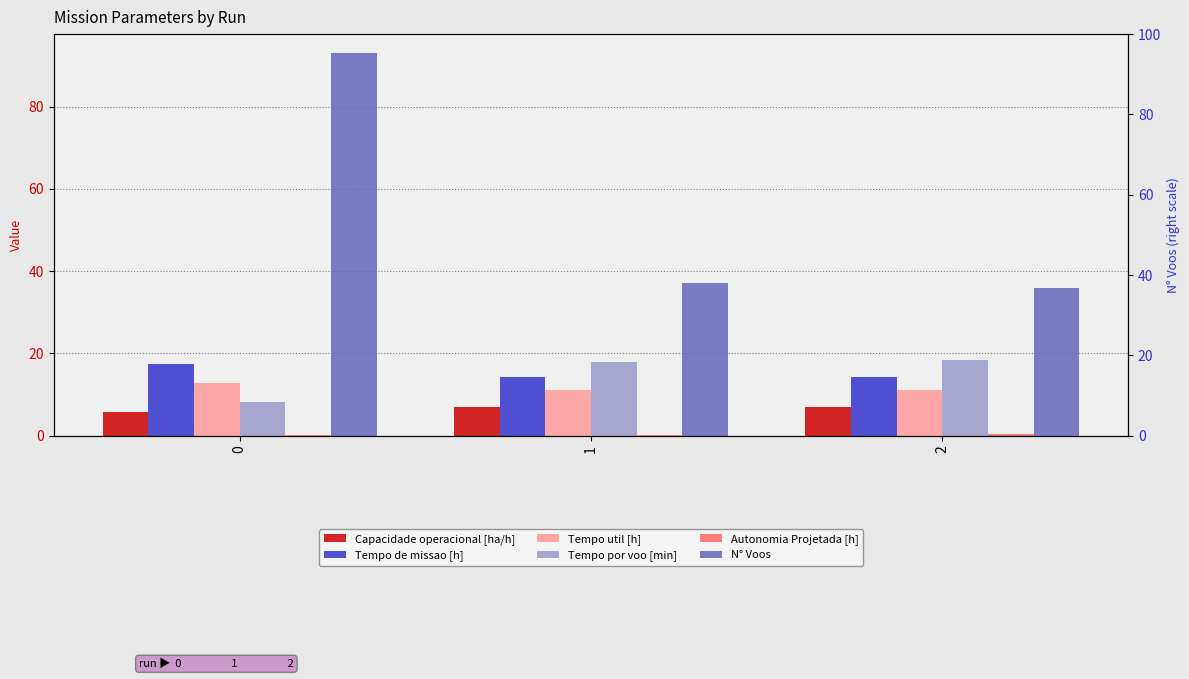

What is the value of the Tempo por voo [min] bar at the 1st from the left?

8.2